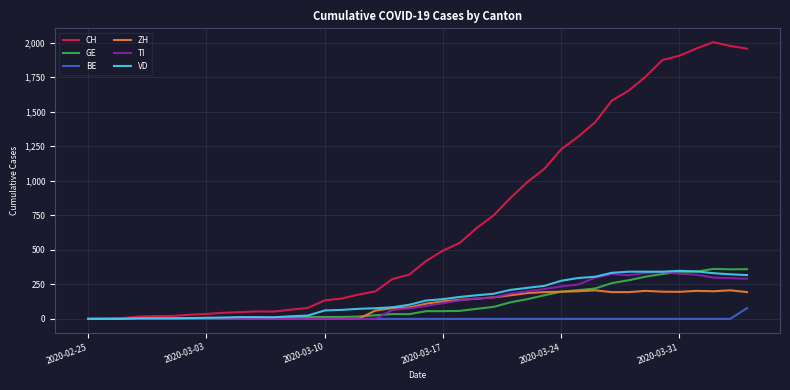

Which series has the widest spread of values?

CH